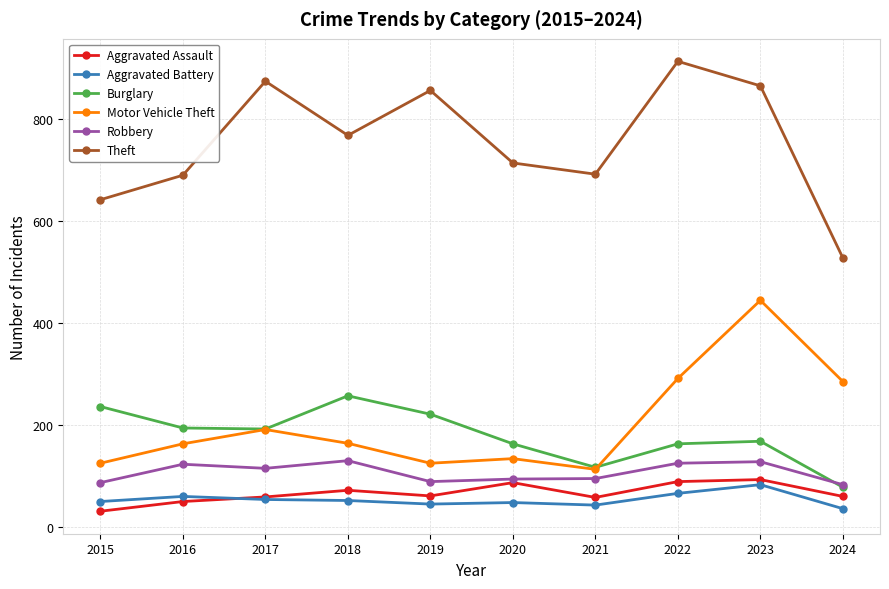

Is the value of Motor Vehicle Theft at 2023 greater than the value of Theft at 2019?

No